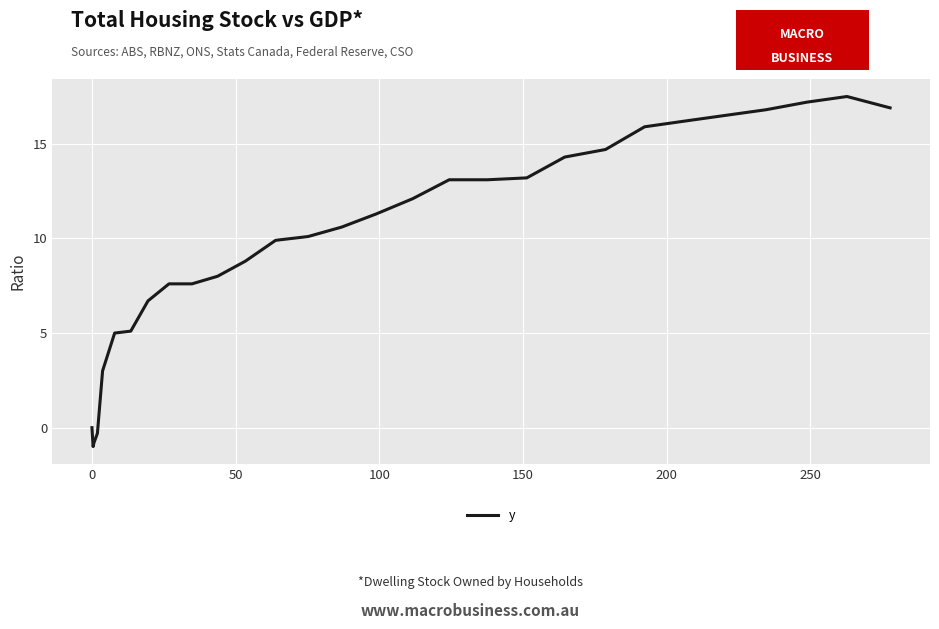

What is the greatest value displayed?

17.5